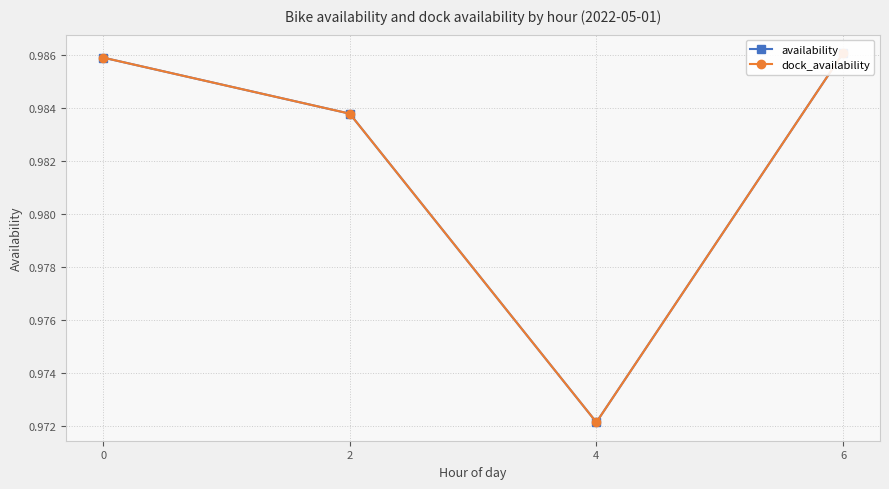

What is the lowest value of the availability series?

1.0